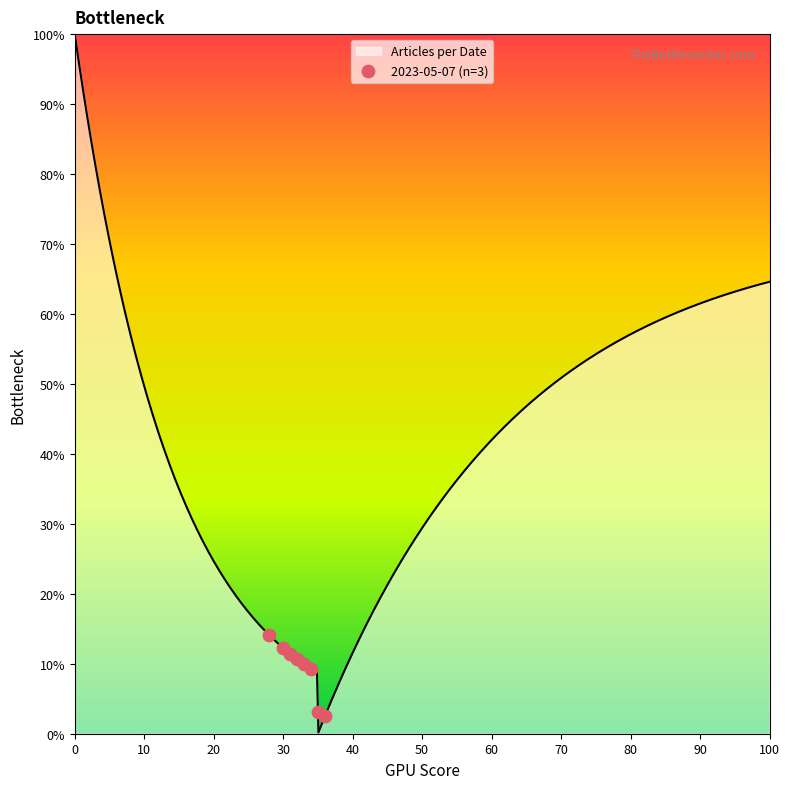

Which has a higher value, 10 or 50?

10